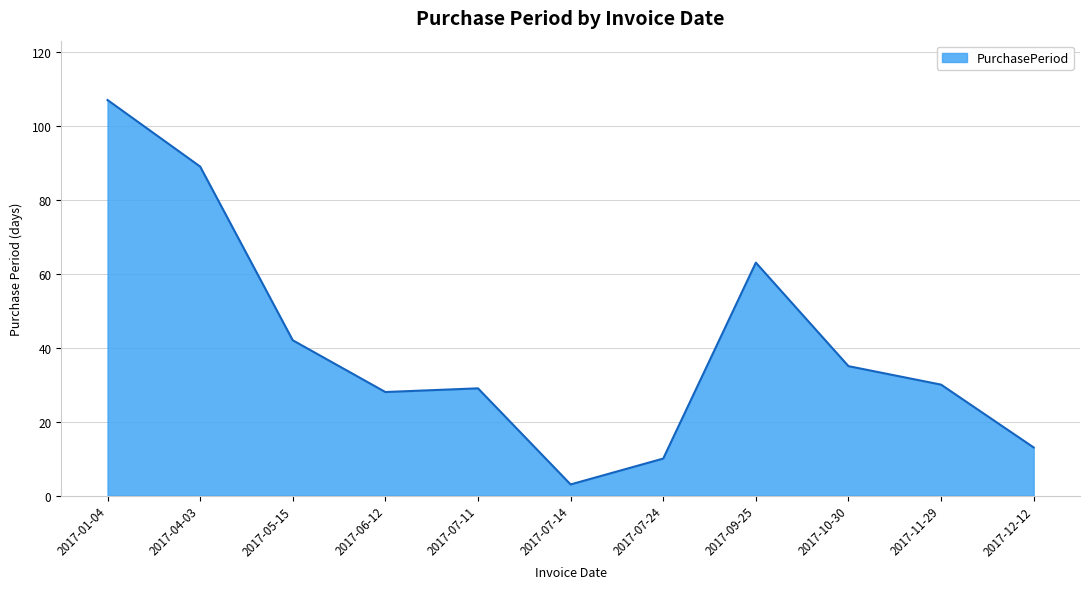

Does the chart display data point markers on the line(s)?

No